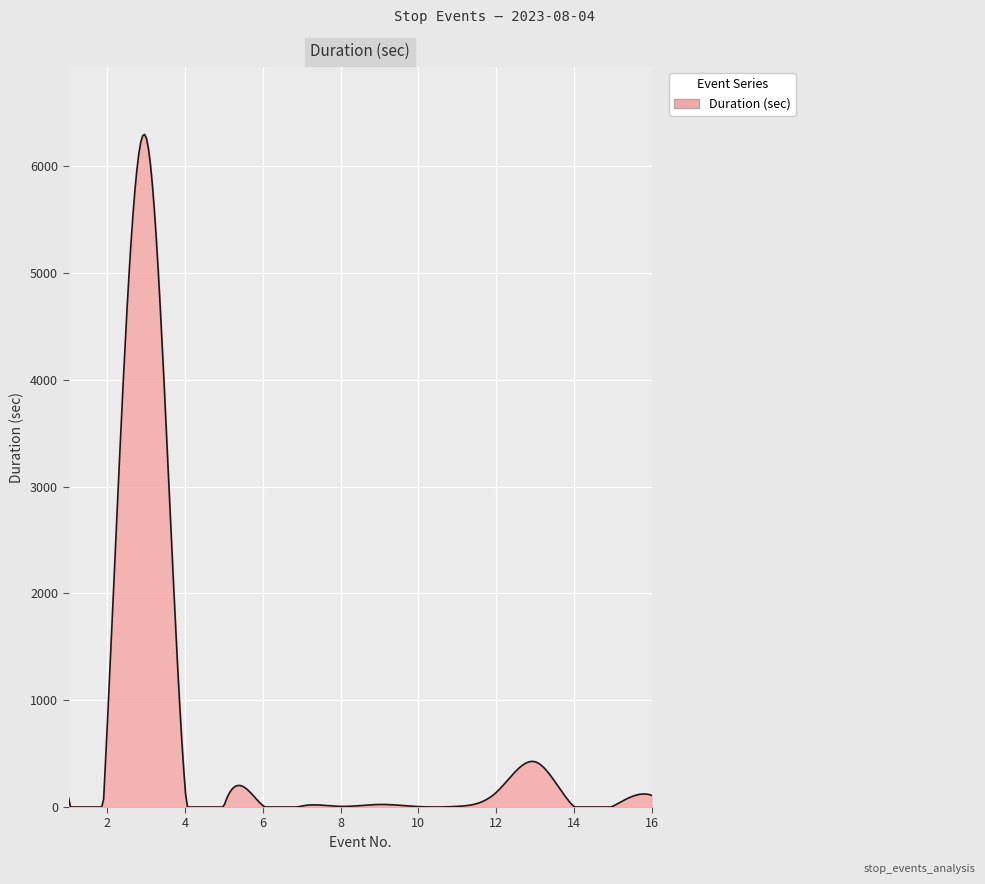

What is the difference between the maximum and minimum values?

6297.3